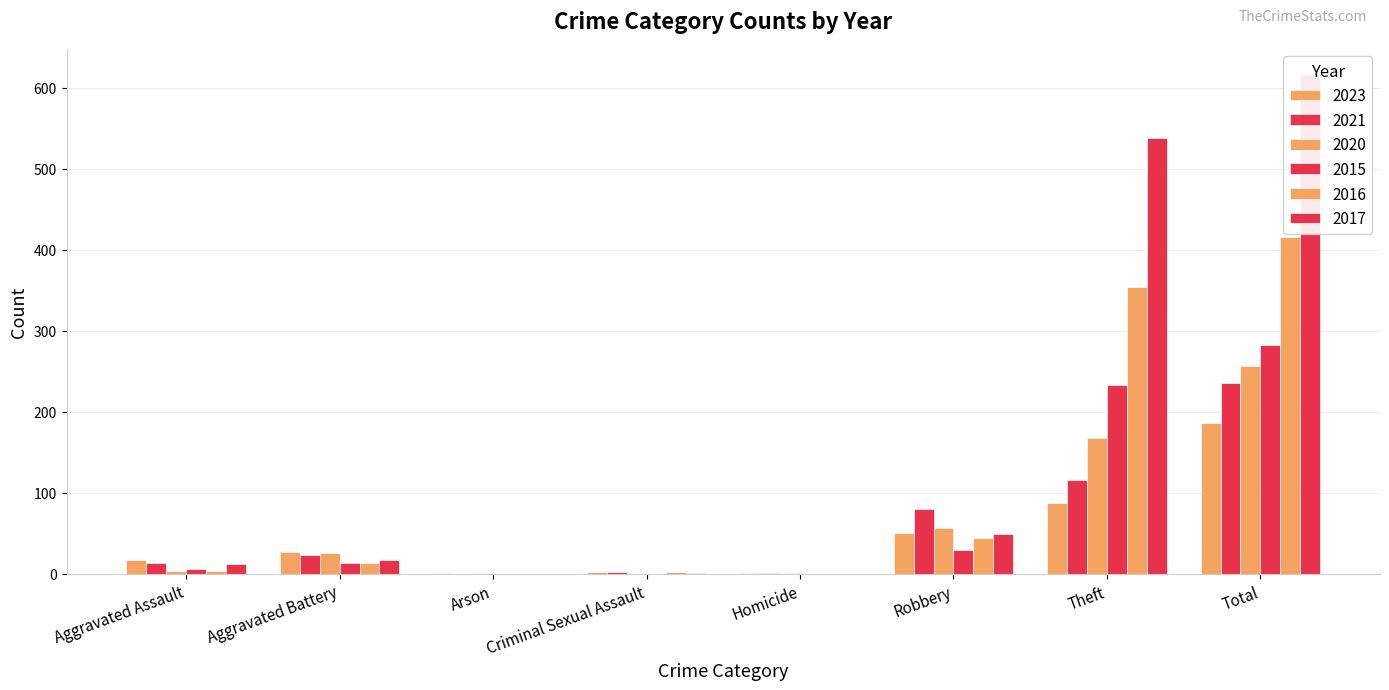

Which series has the widest spread of values?

2017